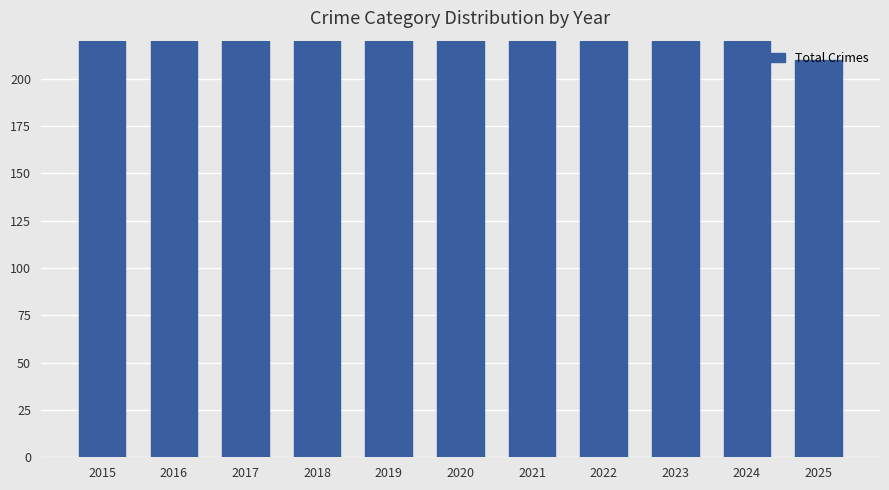

Reading right to left, what are all the values shown in this chart?

210	458	424	403	513	514	410	441	455	450	398